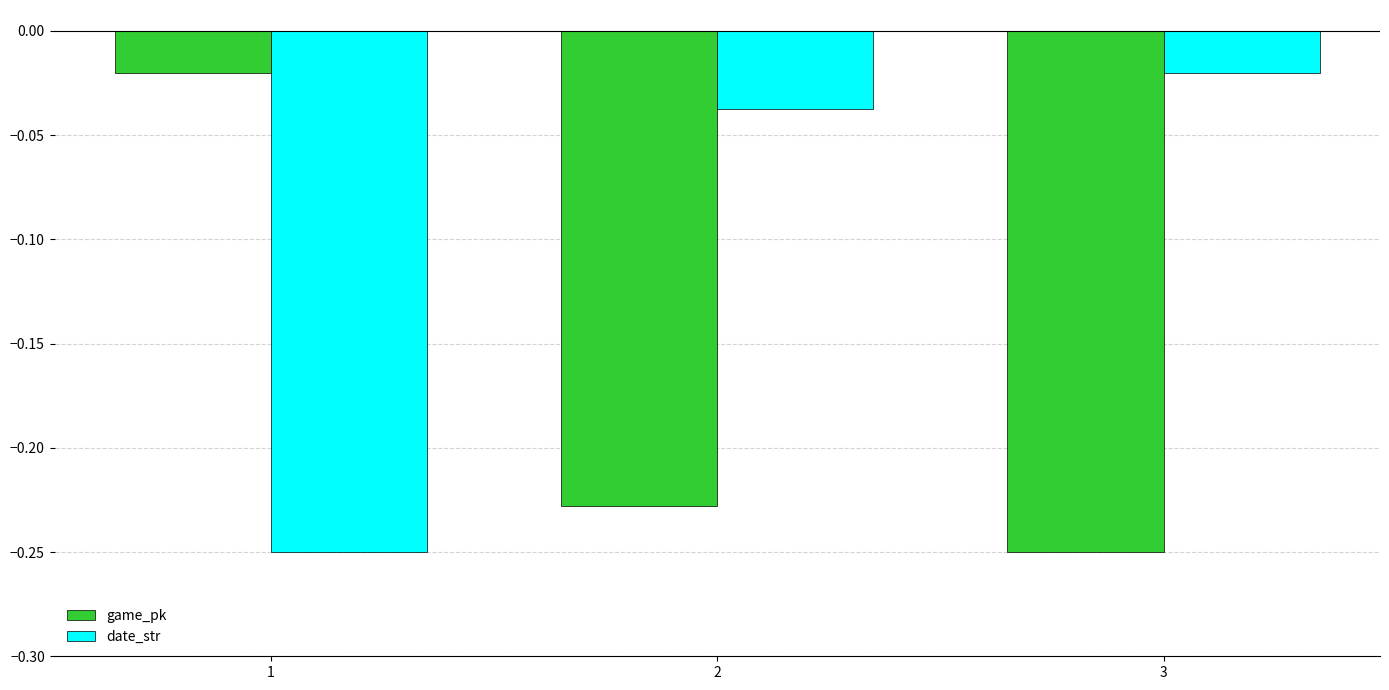

The game_pk series shows -0.3 at 2. True or false?

False